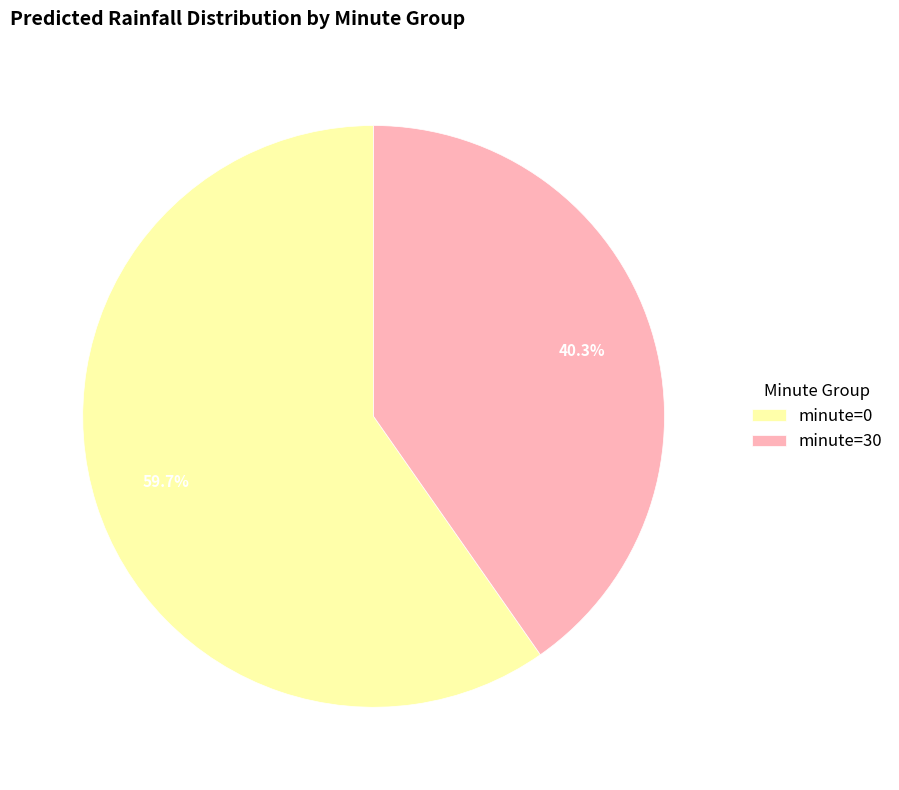

Which category has the smallest portion of the pie?

minute=30